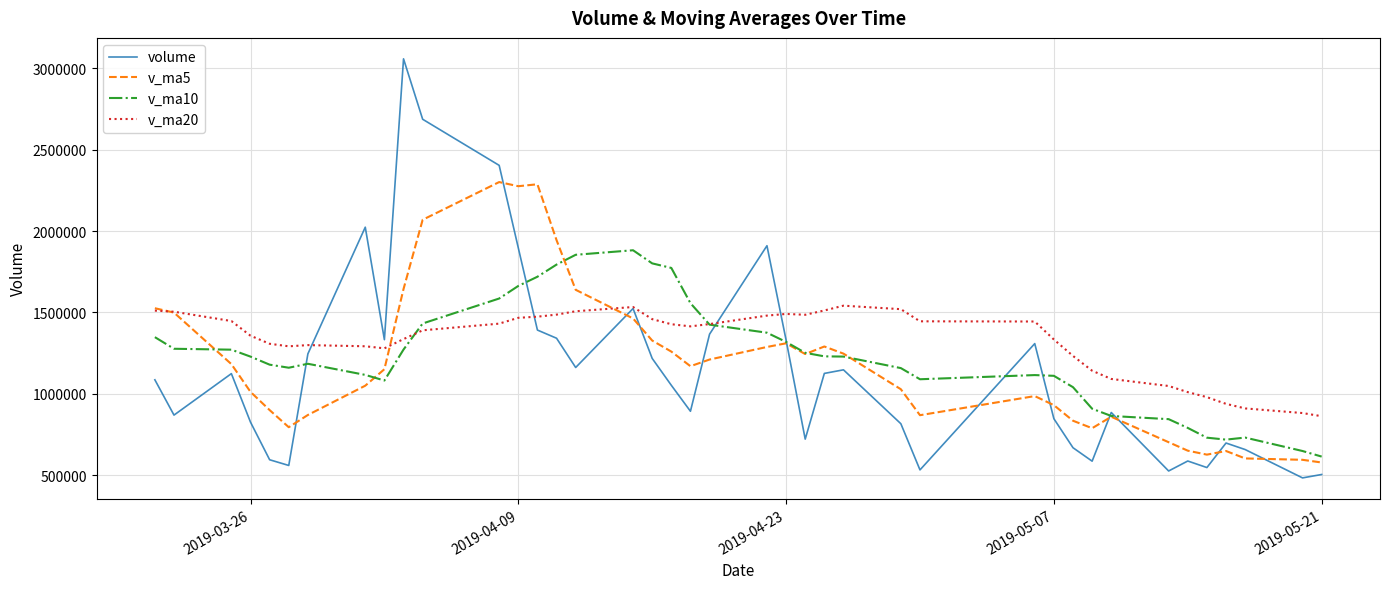

What is the difference between the maximum and minimum values in the v_ma10 series?

1267639.5